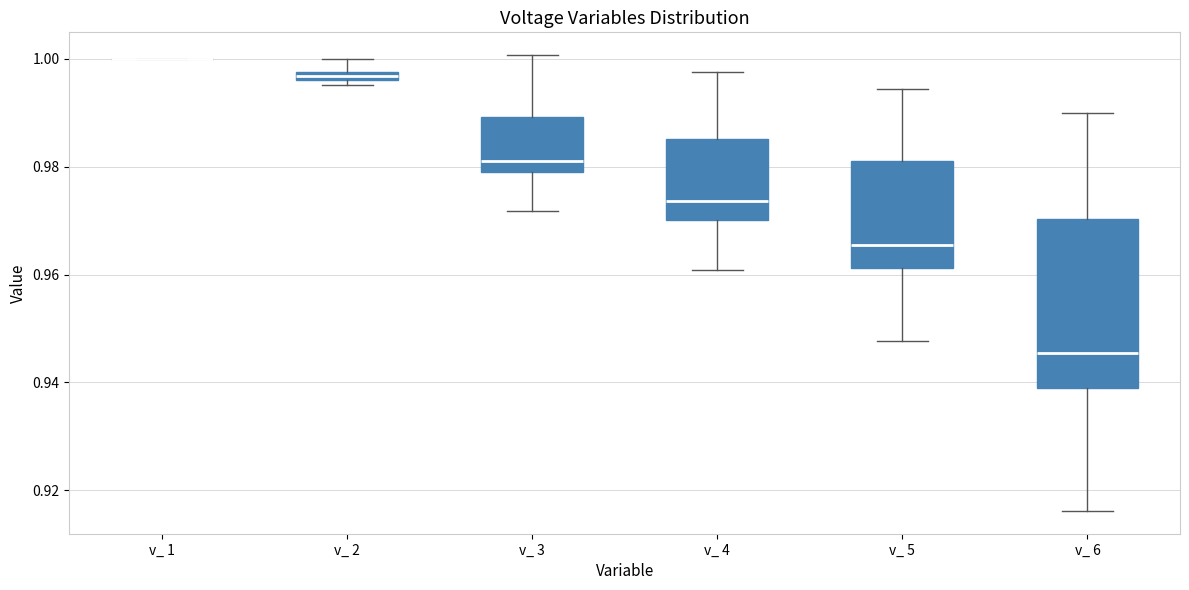

Comparing the boxes themselves (not the whiskers), which one is the tallest?

v_ 6